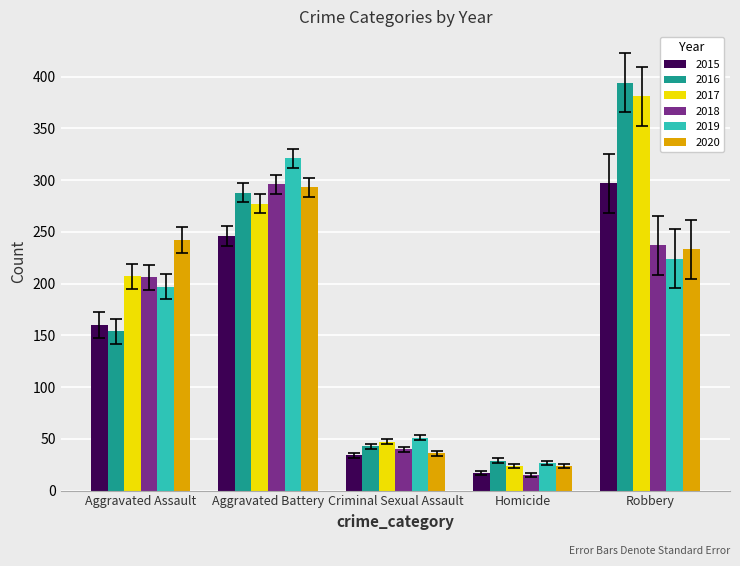

Does the chart contain stacked bars?

No